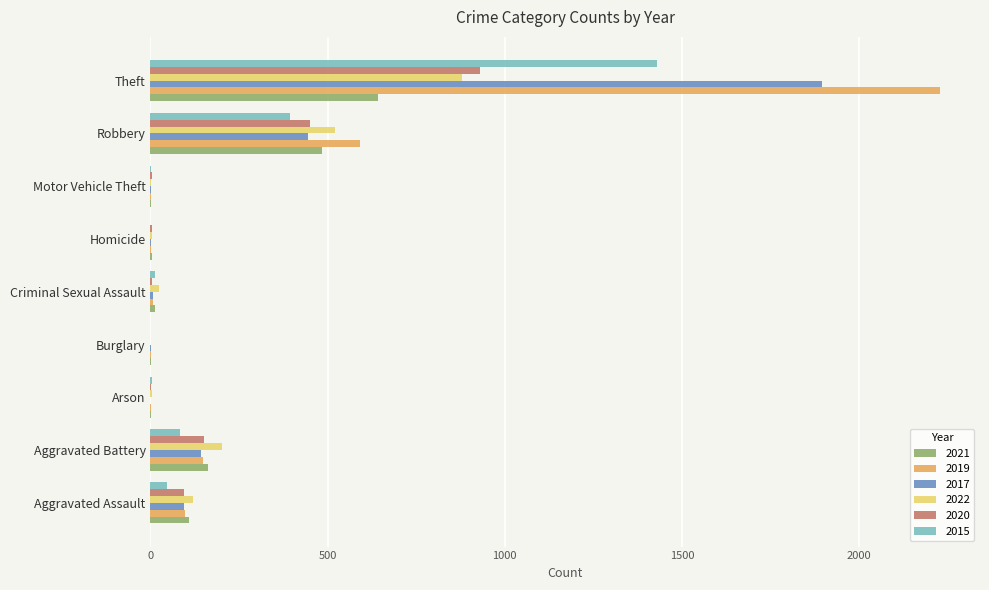

Which series has the largest total across all categories?

2019